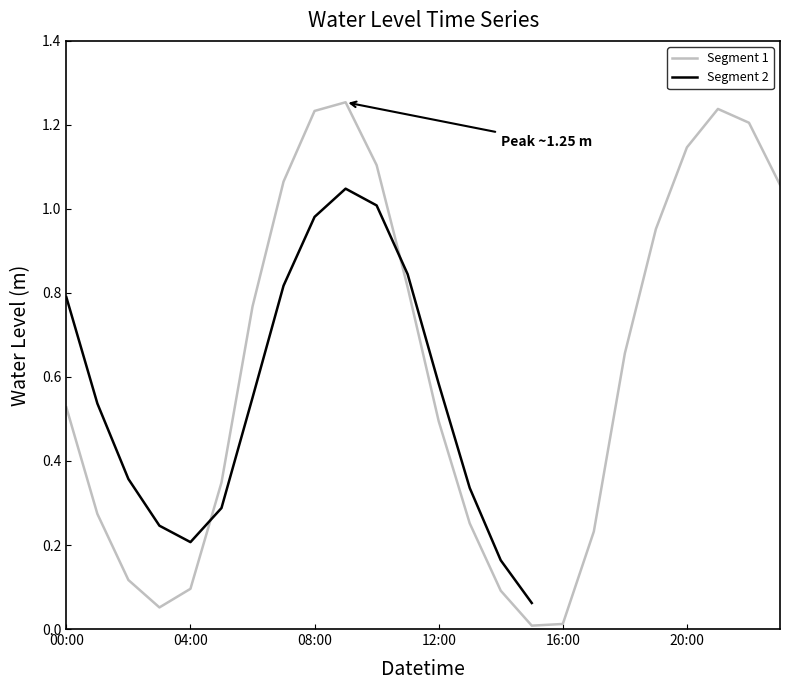

Which label corresponds to the largest value in the chart?

09-09 09:00